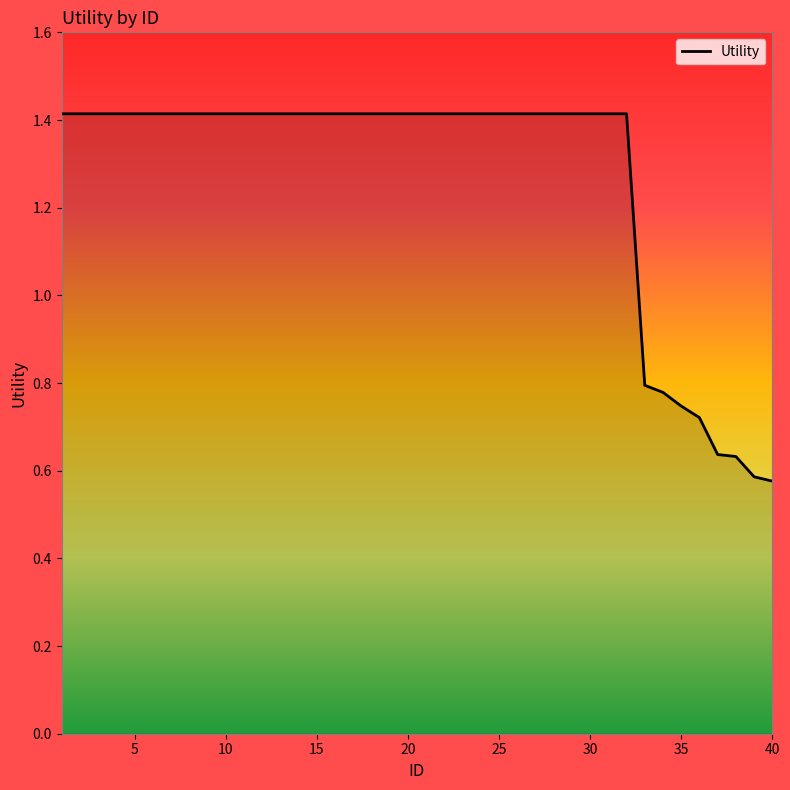

What is the maximum value shown in the chart?

1.4